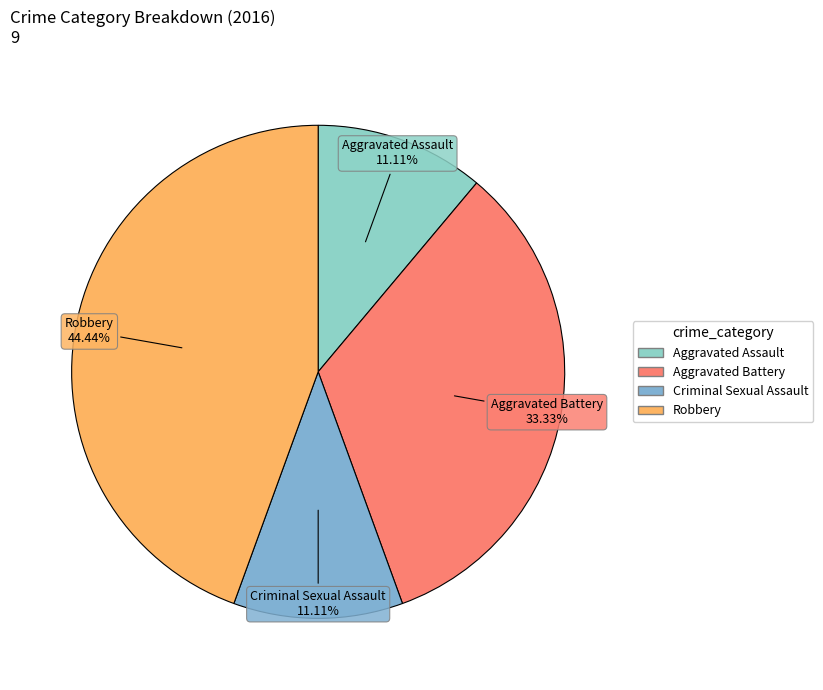

To the nearest percent, what is the average slice percentage?

25%